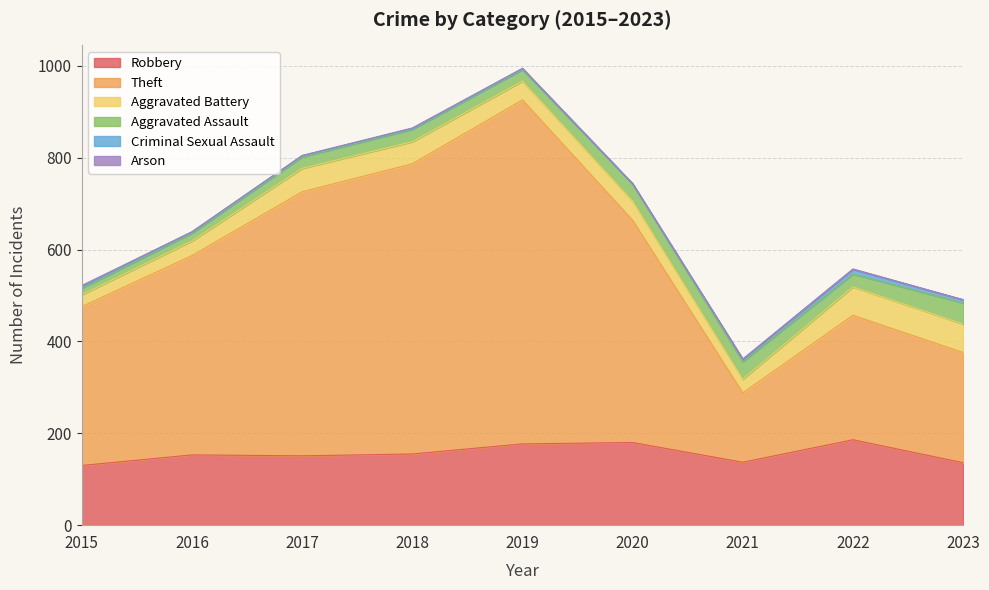

What is the maximum value for Robbery?

186